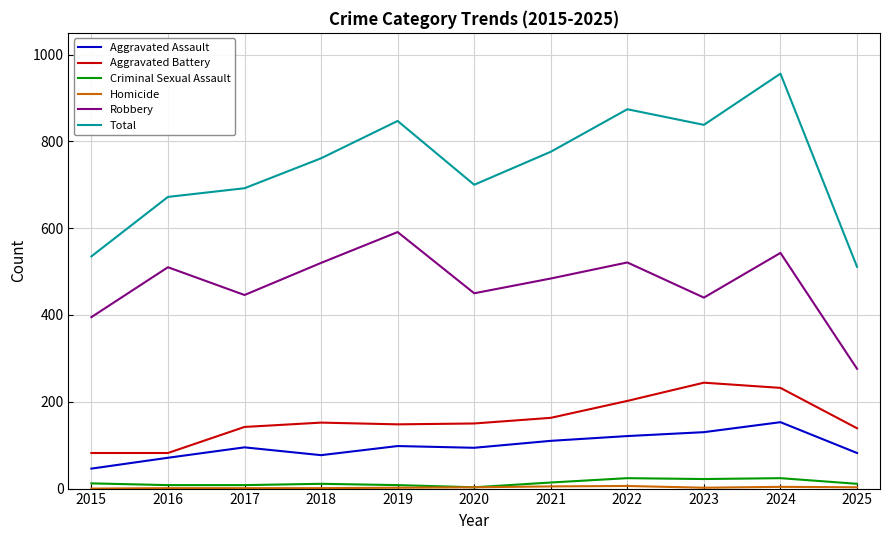

Between 2016 and 2022, which series saw the biggest shift?

Total